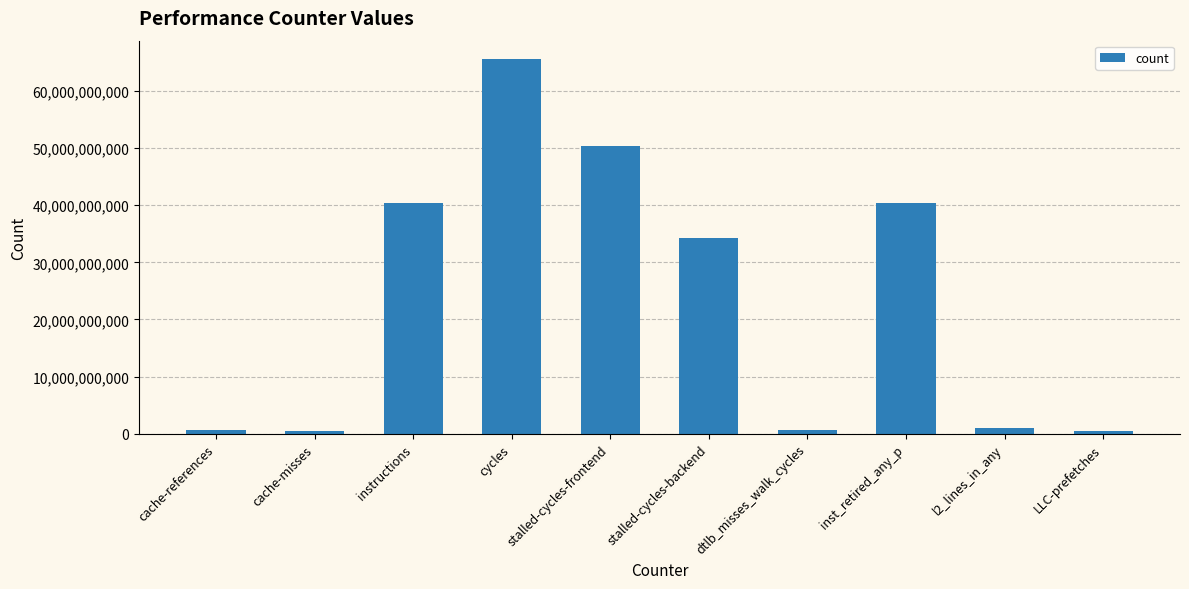

What is the difference between the values at inst_retired_any_p and l2_lines_in_any?

39327616534